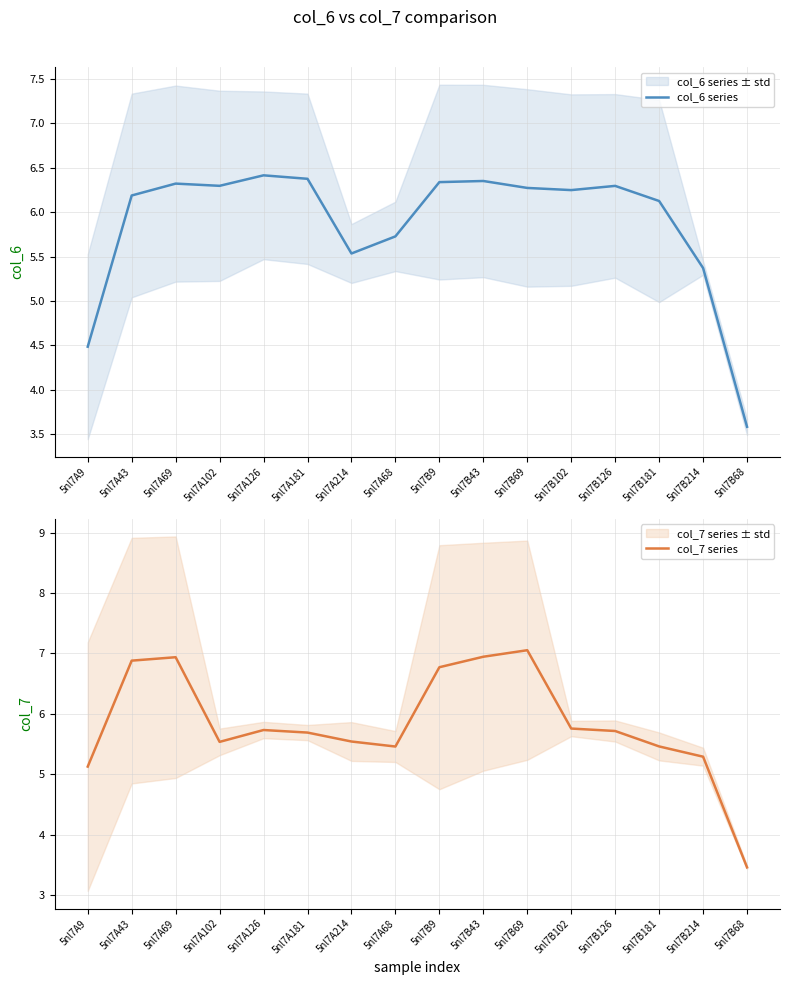

How many categories are shown in the chart?

16